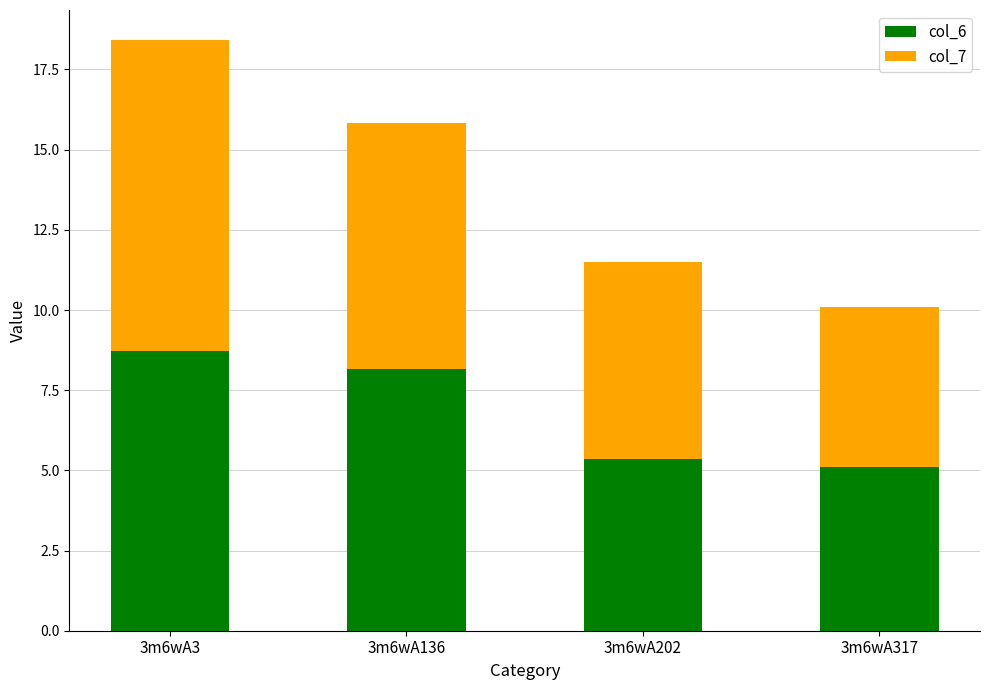

What are all the series names shown in the legend?

col_6, col_7